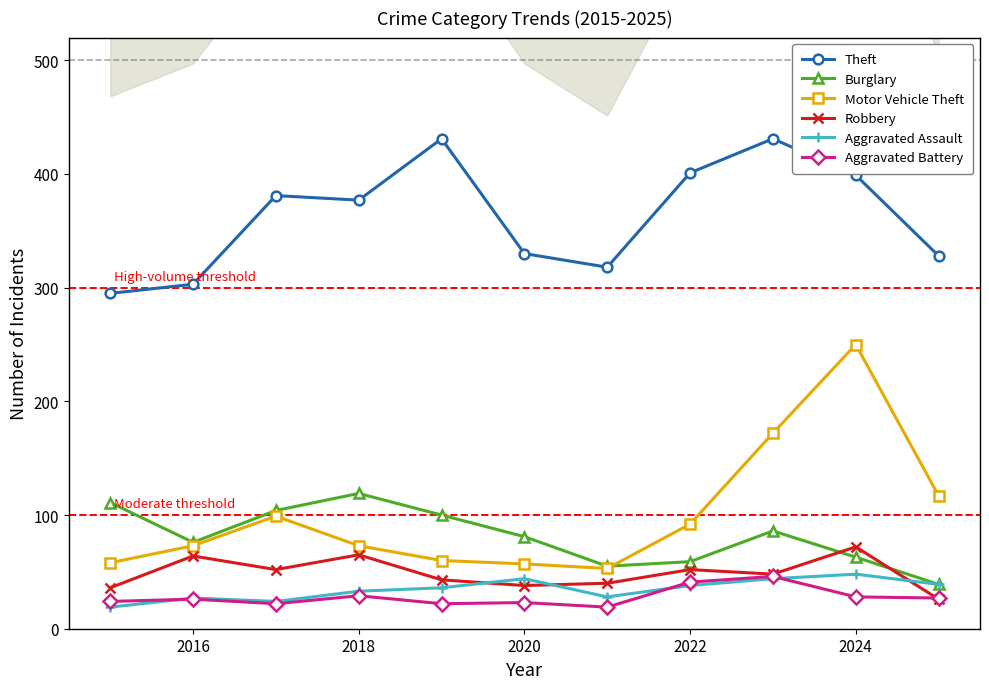

How many values in the Aggravated Battery series exceed 26?

5